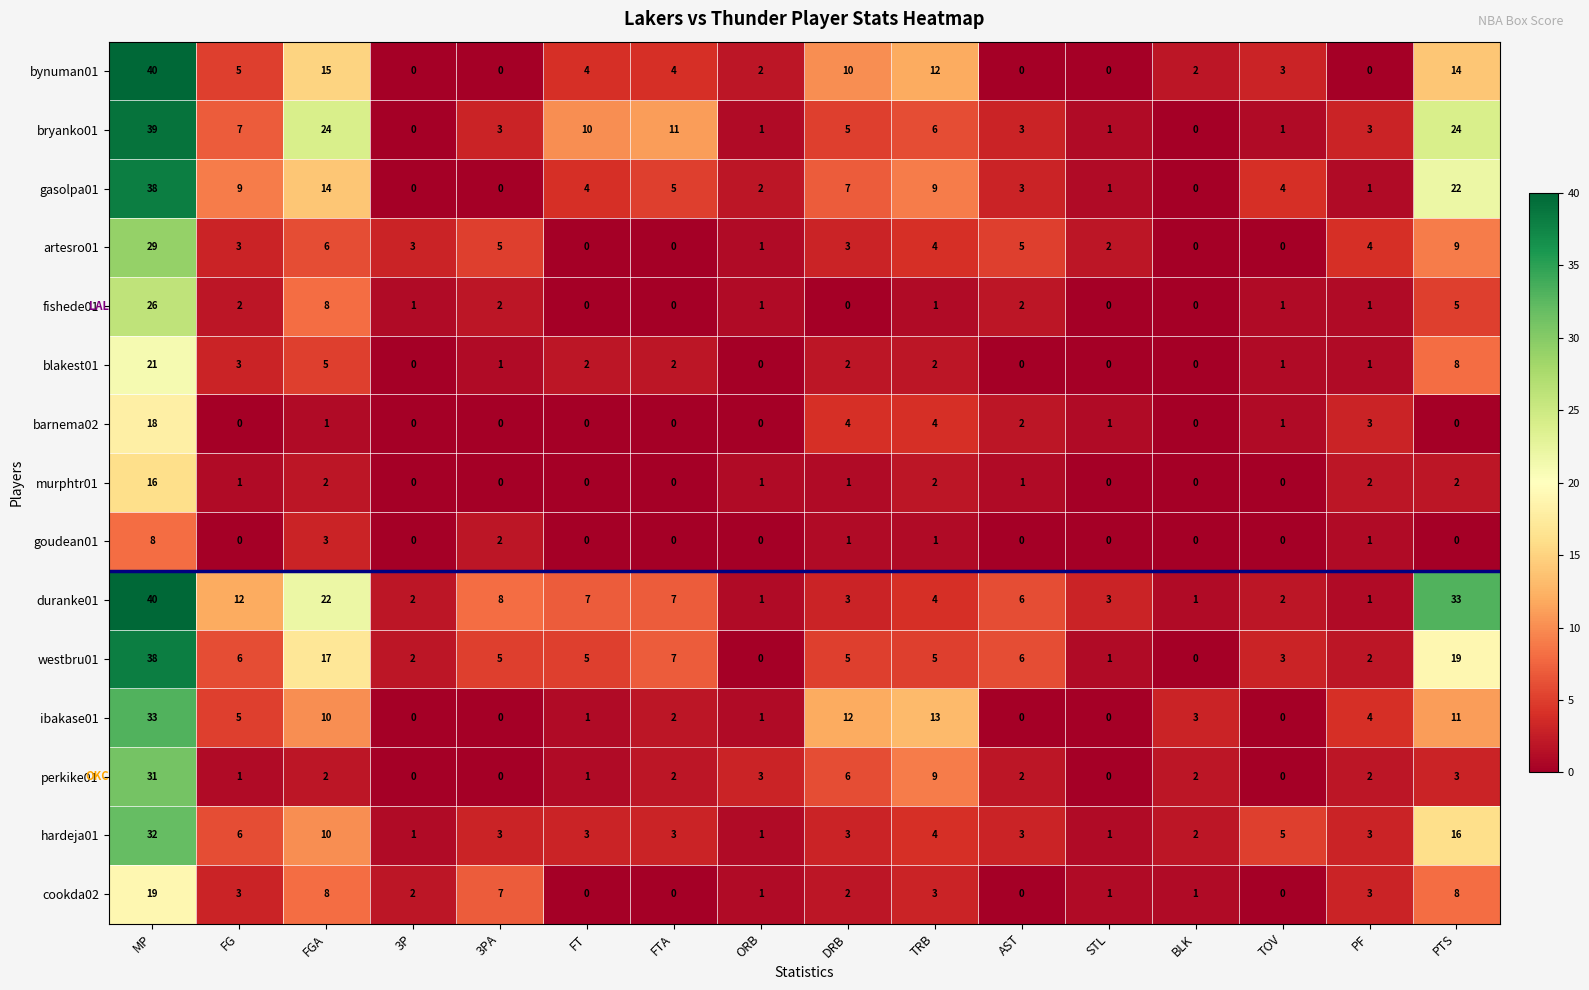

How many values in the artesro01 series are below 3?

6